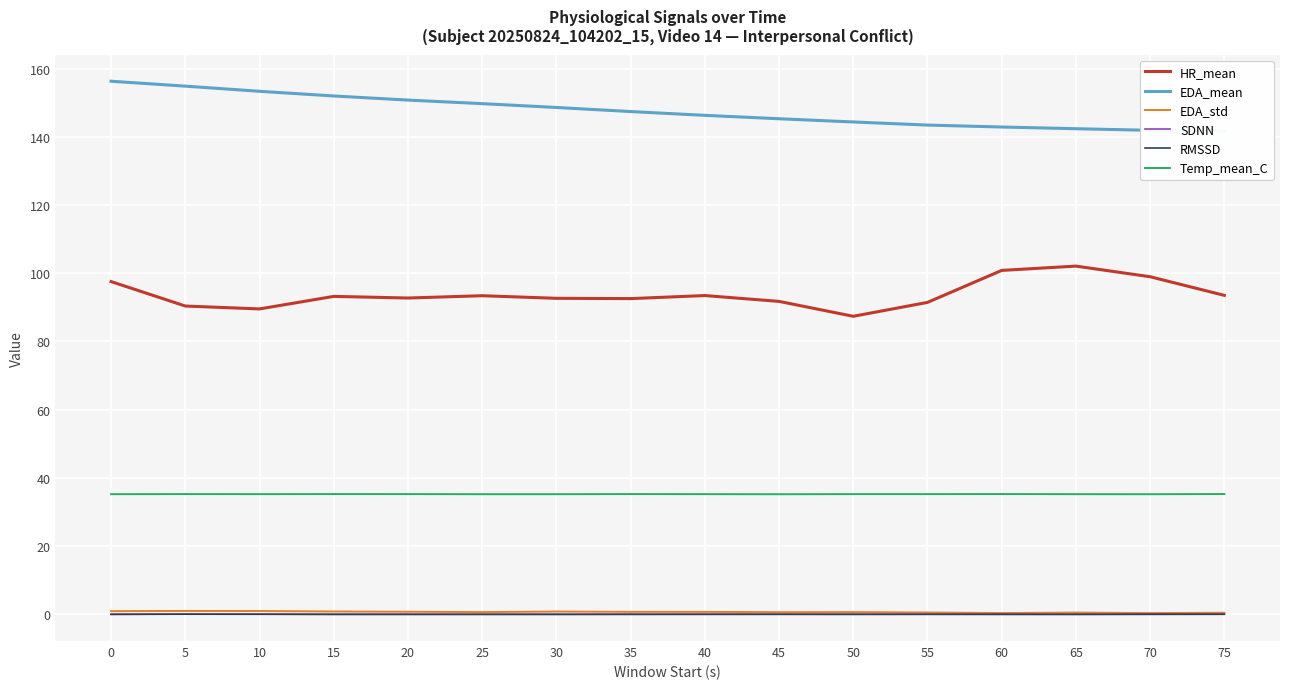

What is the difference between the maximum and minimum values in the Temp_mean_C series?

0.1